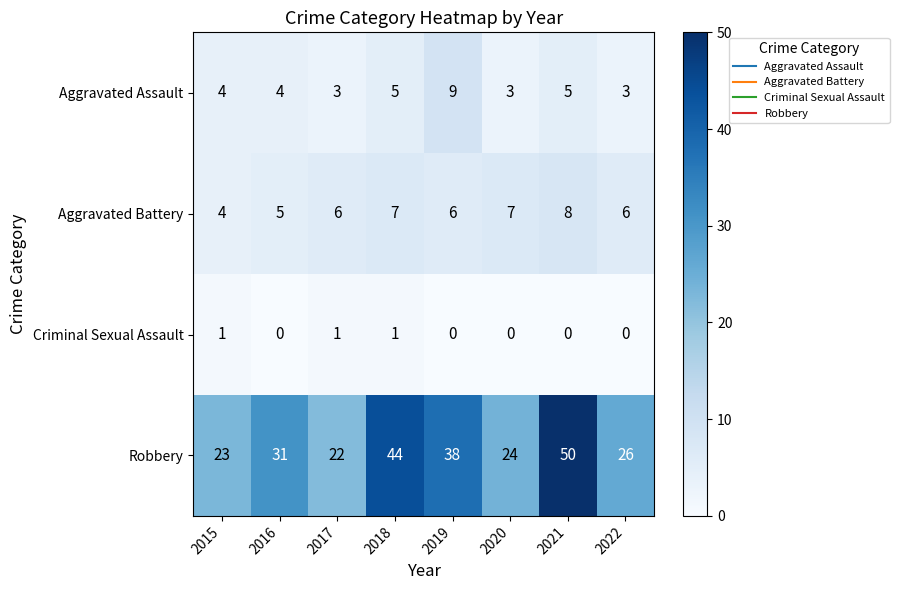

How many Aggravated Battery values are between 6 and 7?

5